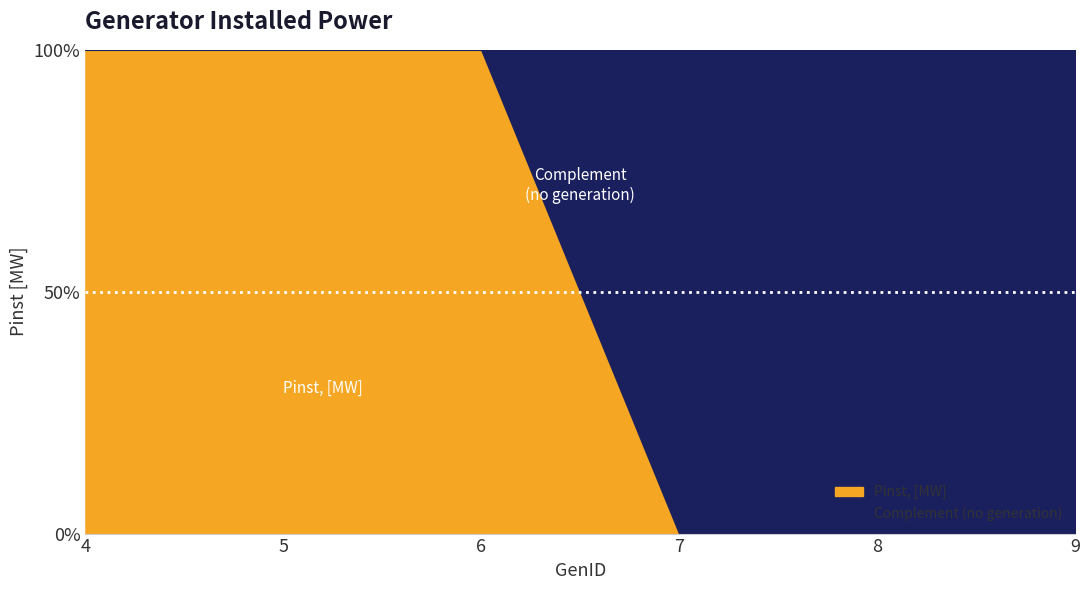

Reading right to left, list all the values displayed in this chart.

9=0	8=0	7=0	6=25	5=25	4=25